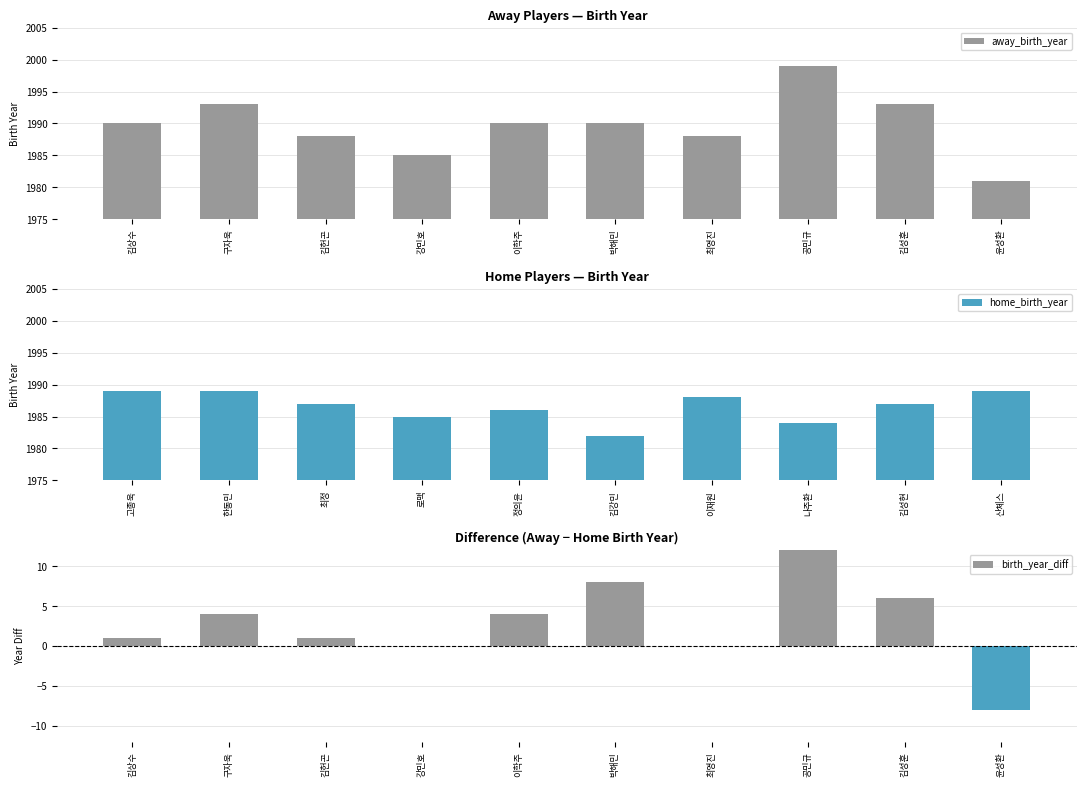

Is the value of away_birth_year at 박해민 greater than the value of birth_year_diff at 구자욱?

Yes